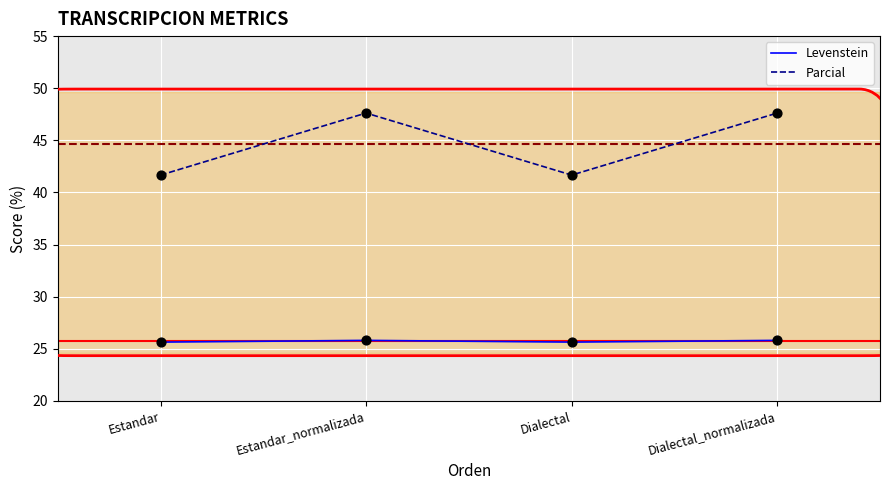

Is the value of Levenstein at Estandar greater than the value of Parcial at Dialectal?

No